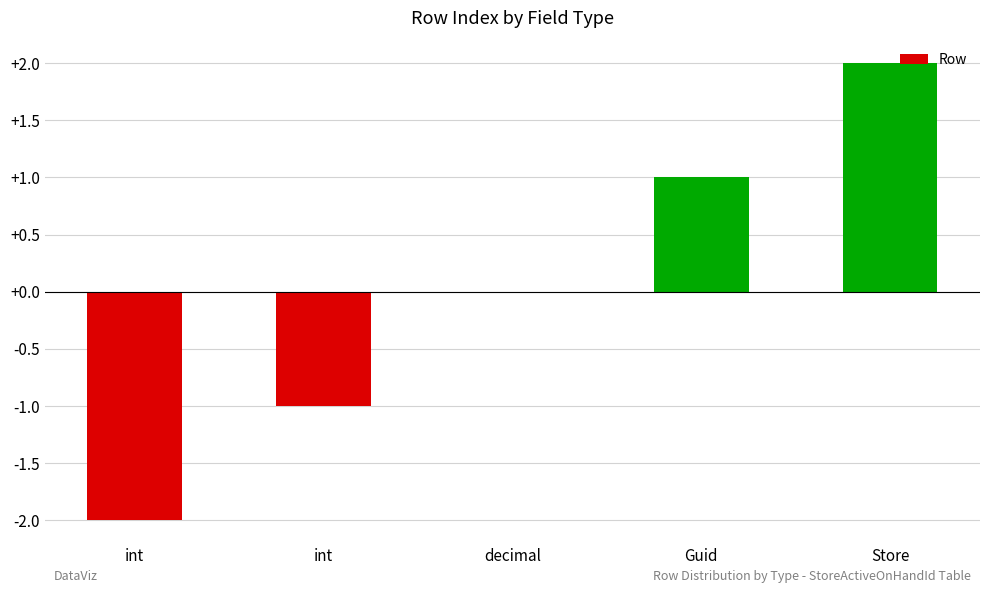

How many distinct data groups are displayed?

1